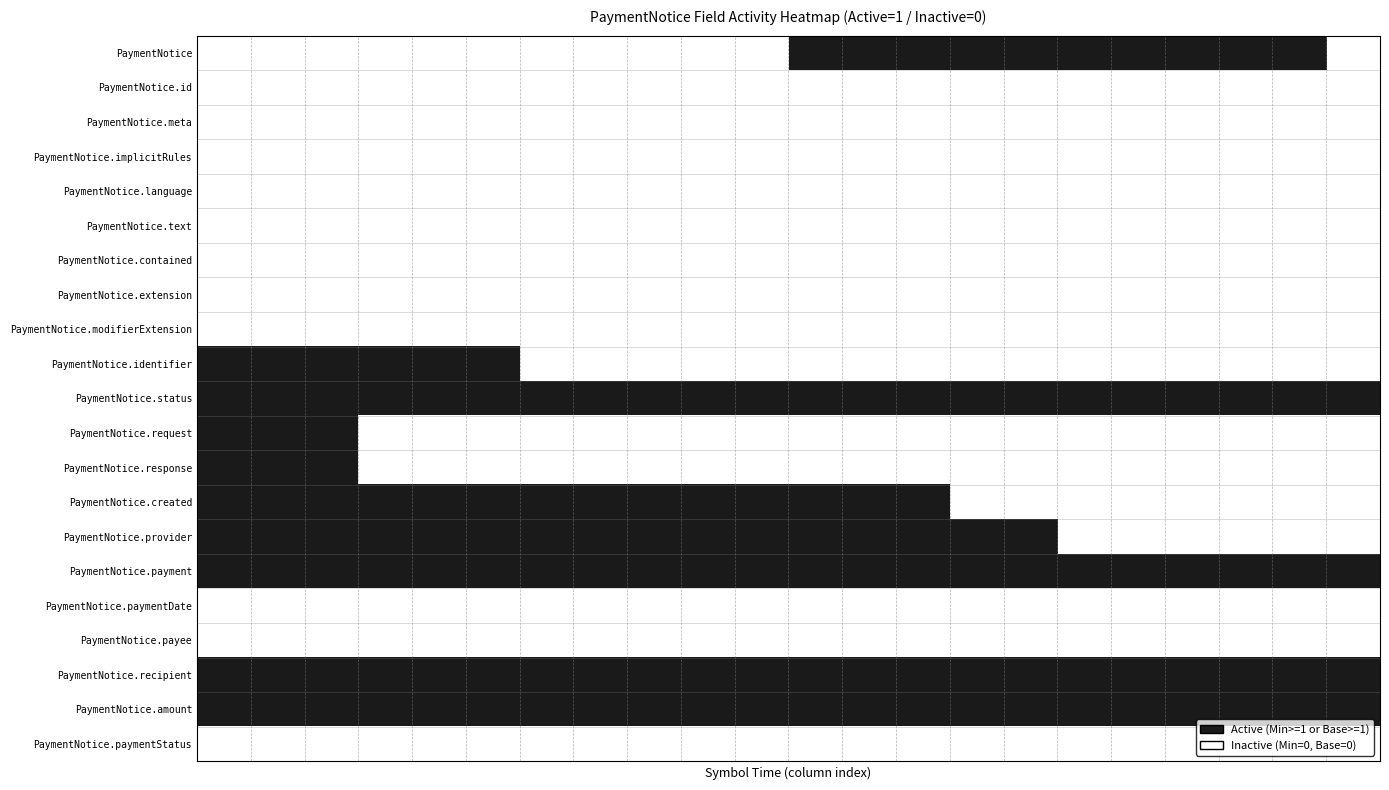

Reading right to left, transcribe all the data shown in this chart.

PaymentNotice: 0	1	1	1	1	1	1	1	1	1	1	0	0	0	0	0	0	0	0	0	0	0
PaymentNotice.id: 0	0	0	0	0	0	0	0	0	0	0	0	0	0	0	0	0	0	0	0	0	0
PaymentNotice.meta: 0	0	0	0	0	0	0	0	0	0	0	0	0	0	0	0	0	0	0	0	0	0
PaymentNotice.implicitRules: 0	0	0	0	0	0	0	0	0	0	0	0	0	0	0	0	0	0	0	0	0	0
PaymentNotice.language: 0	0	0	0	0	0	0	0	0	0	0	0	0	0	0	0	0	0	0	0	0	0
PaymentNotice.text: 0	0	0	0	0	0	0	0	0	0	0	0	0	0	0	0	0	0	0	0	0	0
PaymentNotice.contained: 0	0	0	0	0	0	0	0	0	0	0	0	0	0	0	0	0	0	0	0	0	0
PaymentNotice.extension: 0	0	0	0	0	0	0	0	0	0	0	0	0	0	0	0	0	0	0	0	0	0
PaymentNotice.modifierExtension: 0	0	0	0	0	0	0	0	0	0	0	0	0	0	0	0	0	0	0	0	0	0
PaymentNotice.identifier: 0	0	0	0	0	0	0	0	0	0	0	0	0	0	0	0	1	1	1	1	1	1
PaymentNotice.status: 1	1	1	1	1	1	1	1	1	1	1	1	1	1	1	1	1	1	1	1	1	1
PaymentNotice.request: 0	0	0	0	0	0	0	0	0	0	0	0	0	0	0	0	0	0	0	1	1	1
PaymentNotice.response: 0	0	0	0	0	0	0	0	0	0	0	0	0	0	0	0	0	0	0	1	1	1
PaymentNotice.created: 0	0	0	0	0	0	0	0	1	1	1	1	1	1	1	1	1	1	1	1	1	1
PaymentNotice.provider: 0	0	0	0	0	0	1	1	1	1	1	1	1	1	1	1	1	1	1	1	1	1
PaymentNotice.payment: 1	1	1	1	1	1	1	1	1	1	1	1	1	1	1	1	1	1	1	1	1	1
PaymentNotice.paymentDate: 0	0	0	0	0	0	0	0	0	0	0	0	0	0	0	0	0	0	0	0	0	0
PaymentNotice.payee: 0	0	0	0	0	0	0	0	0	0	0	0	0	0	0	0	0	0	0	0	0	0
PaymentNotice.recipient: 1	1	1	1	1	1	1	1	1	1	1	1	1	1	1	1	1	1	1	1	1	1
PaymentNotice.amount: 1	1	1	1	1	1	1	1	1	1	1	1	1	1	1	1	1	1	1	1	1	1
PaymentNotice.paymentStatus: 0	0	0	0	0	0	0	0	0	0	0	0	0	0	0	0	0	0	0	0	0	0